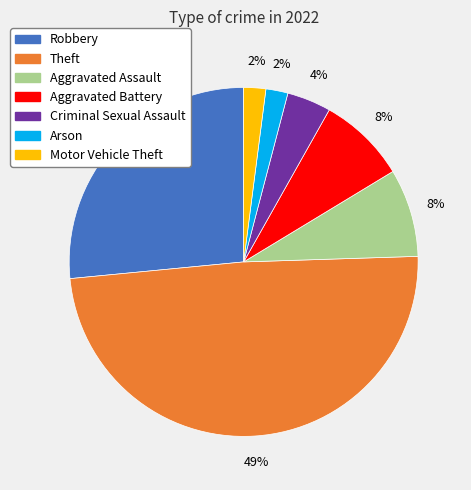

What is the largest slice in the pie chart?

Theft